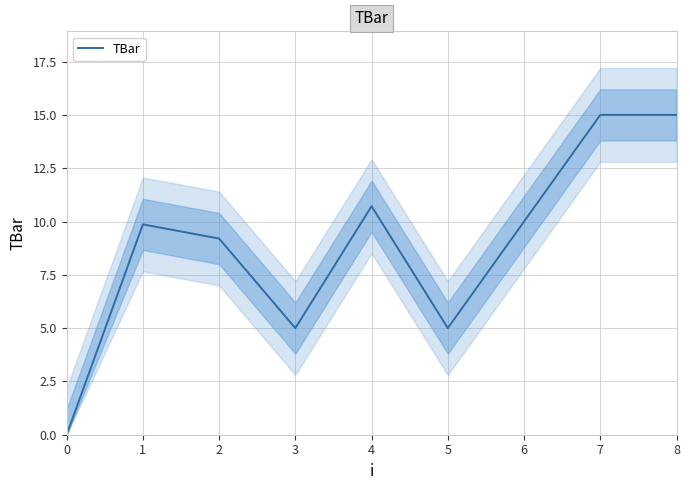

Rank the categories by value from lowest to highest.

0, 3, 5, 2, 1, 6, 4, 7, 8